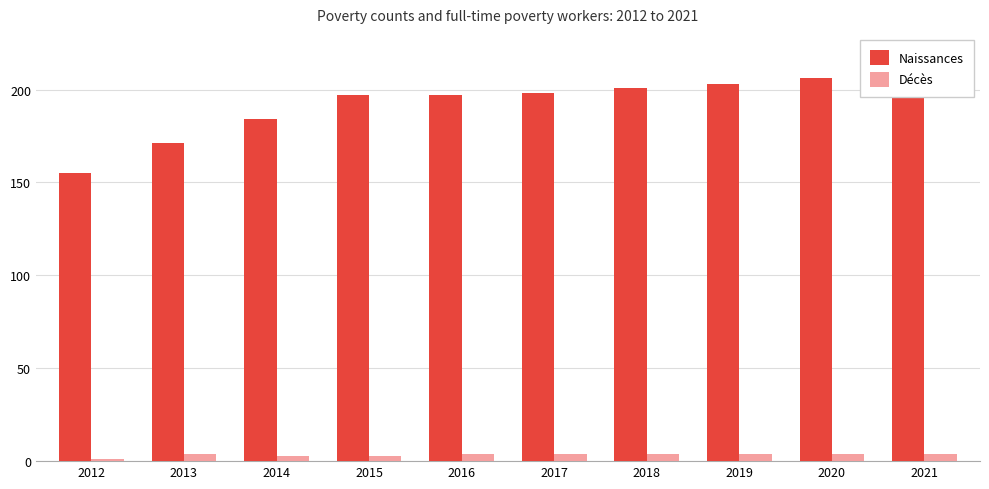

Reading left to right, what are all the values shown in this chart?

Naissances: 2012=155	2013=171	2014=184	2015=197	2016=197	2017=198	2018=201	2019=203	2020=206	2021=208
Décès: 2012=1	2013=4	2014=3	2015=3	2016=4	2017=4	2018=4	2019=4	2020=4	2021=4